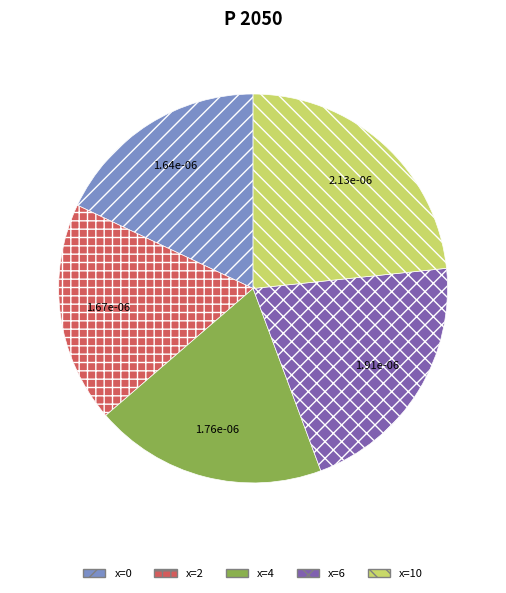

The x=4 slice represents 27% of the pie. True or false?

False